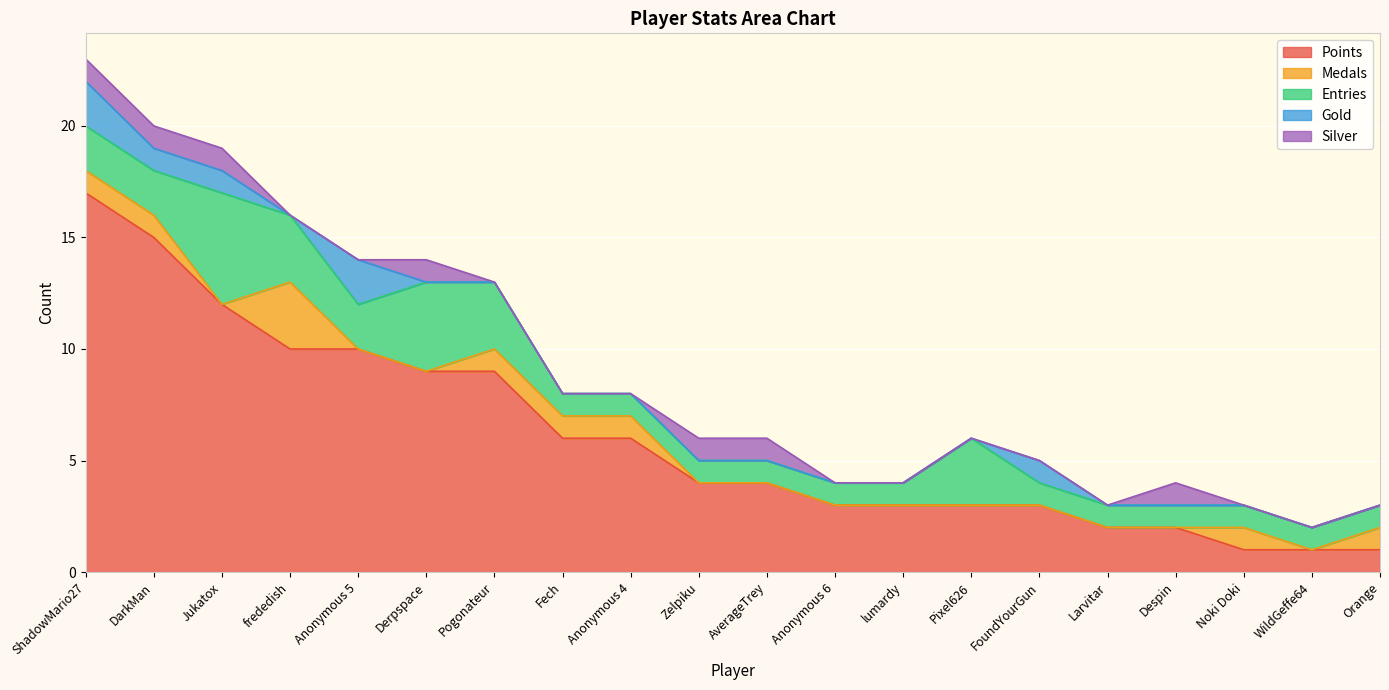

What value does the Entries series have at Pogonateur?

3